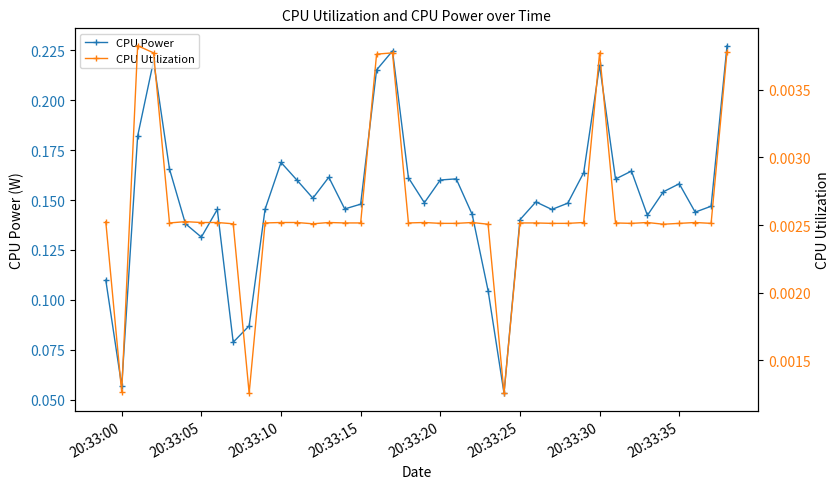

How many data points does each series have?

40